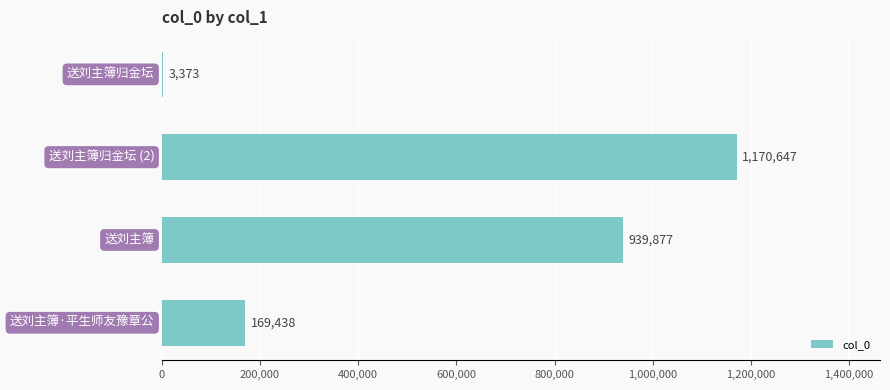

How many values are between 169438 and 1170647?

3